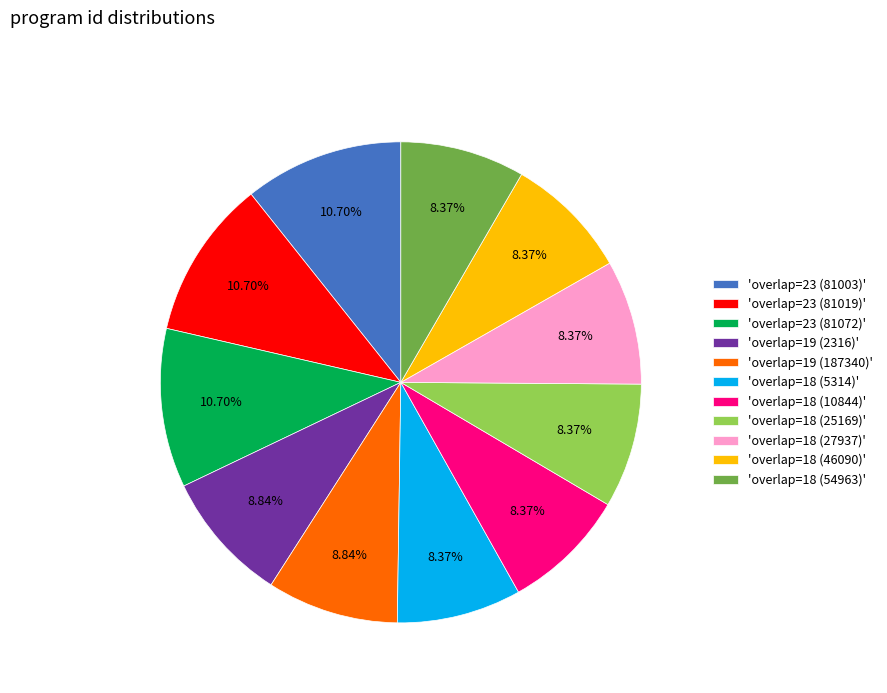

Is 'overlap=18 (27937)' the majority of the pie?

No